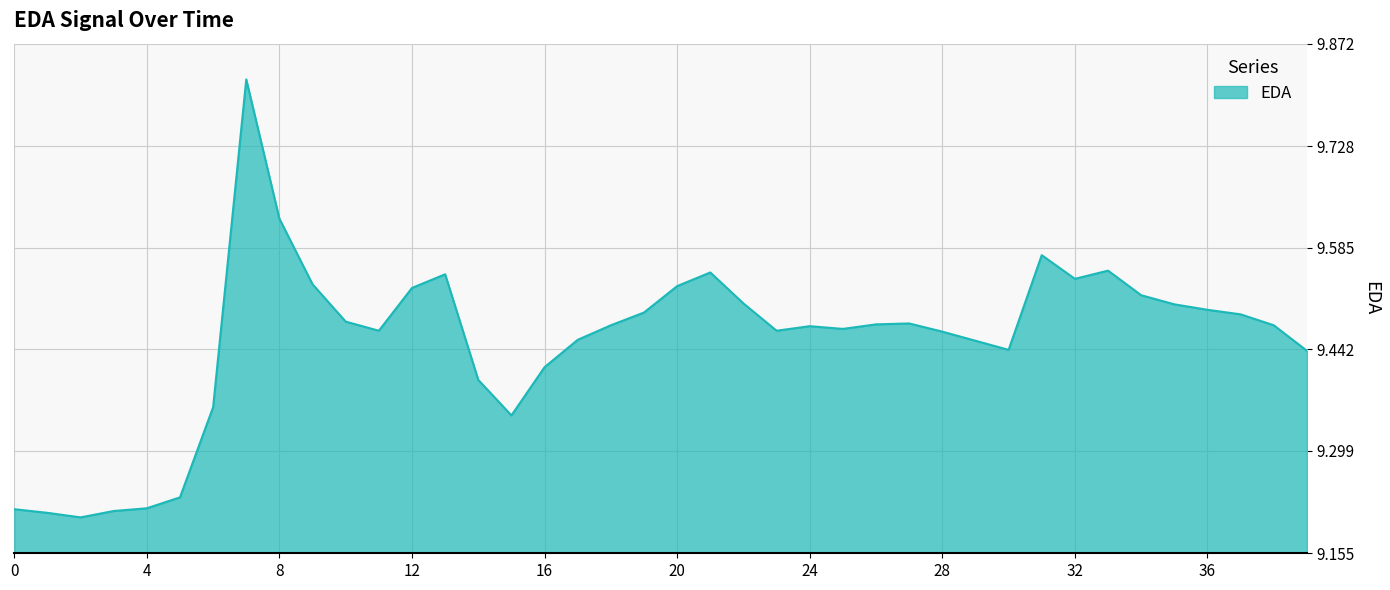

What is the difference between the maximum and minimum values?

0.6